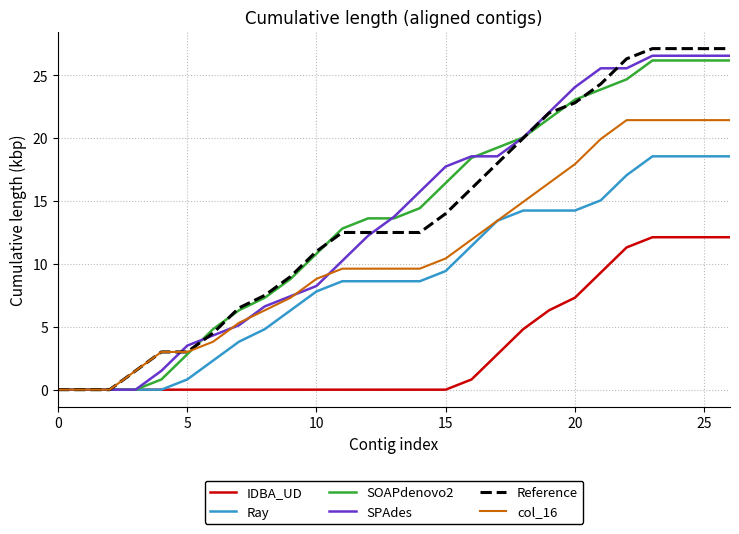

Which series has the largest range (max minus min)?

Reference